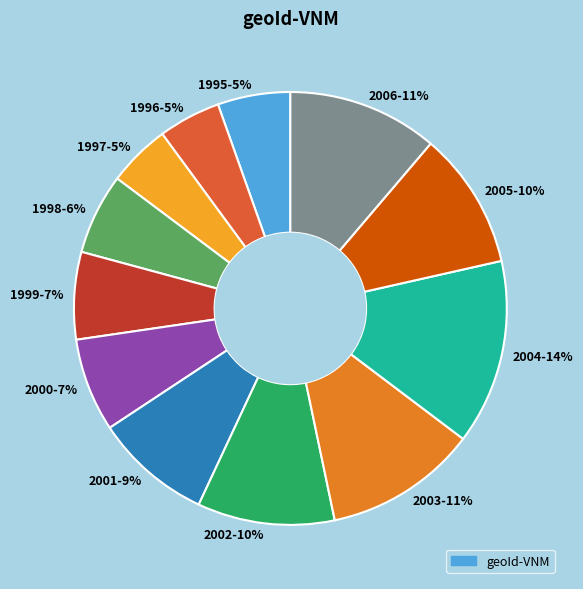

True or false: 2003 accounts for 11% of the total.

True